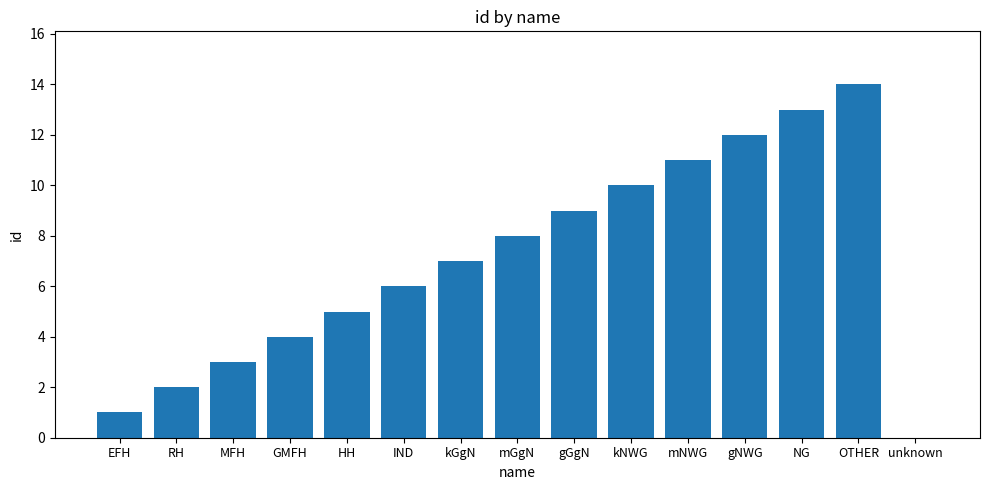

How many data points does each series have?

15